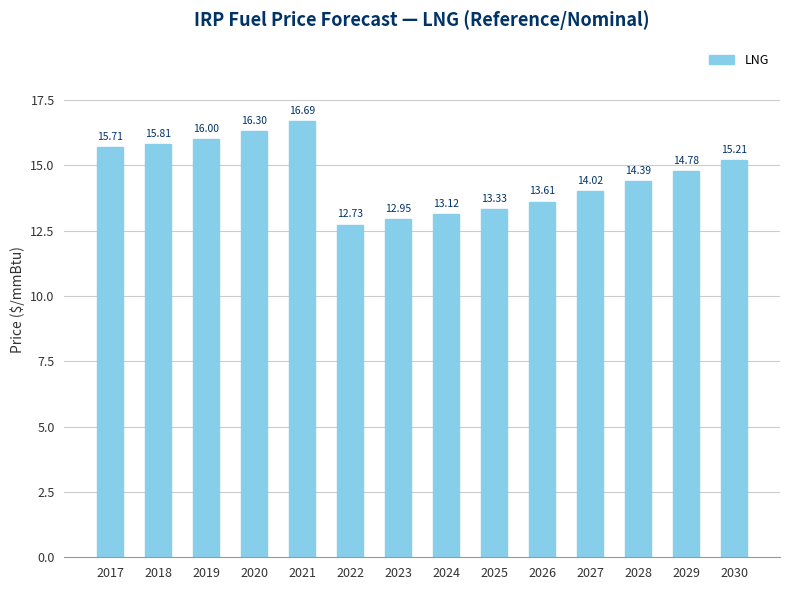

What is the difference between the values at 2024 and 2021?

3.6